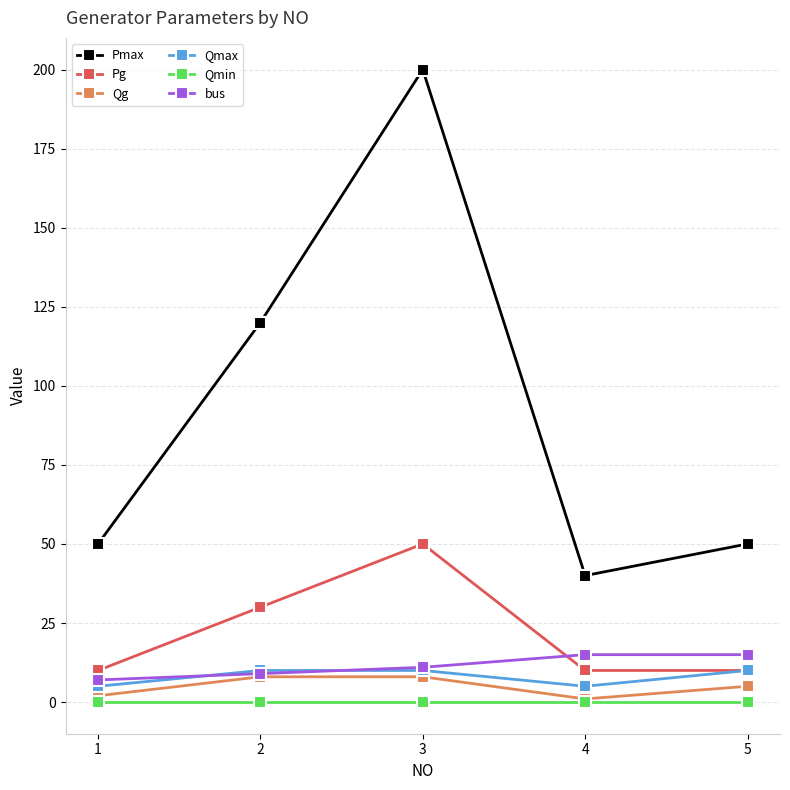

Which series has the largest range (max minus min)?

Pmax